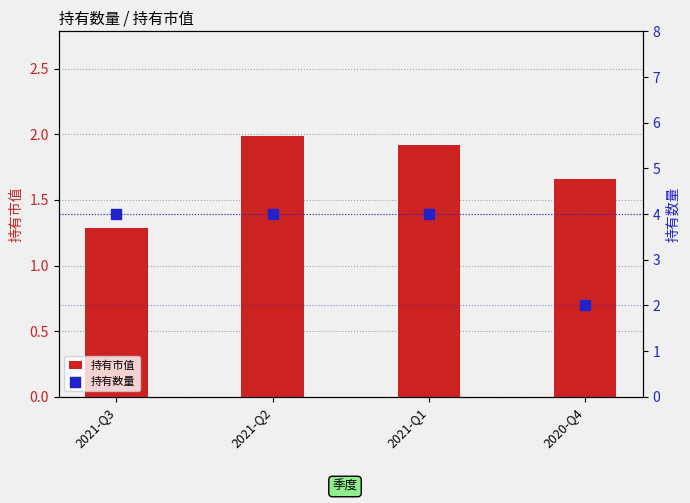

At which category is the sum across all series the highest?

2021-Q2